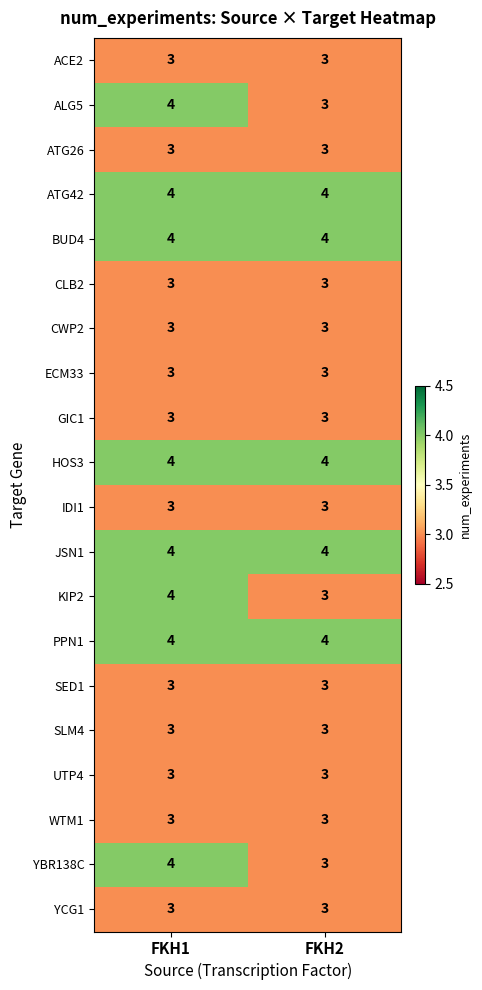

What is the greatest value displayed?

4